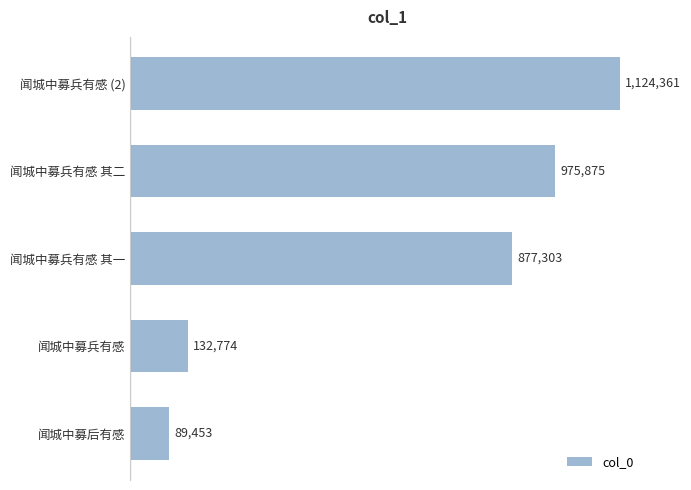

What is the difference between the maximum and minimum values?

1034908